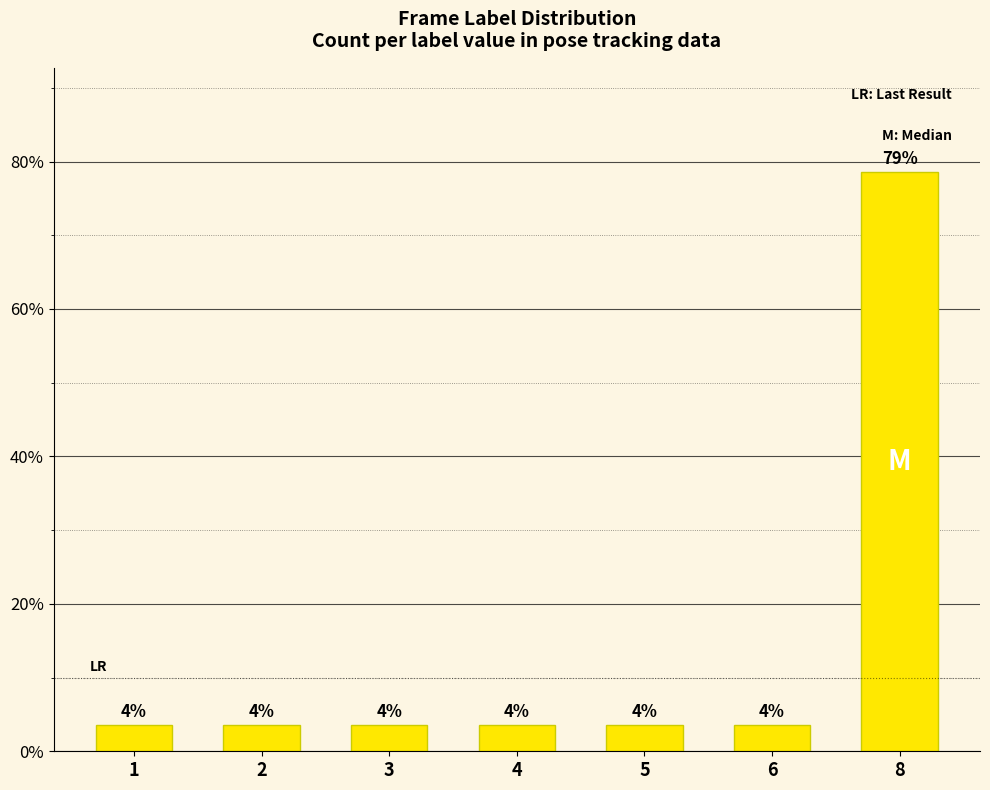

Which has a higher value, 3 or 8?

8